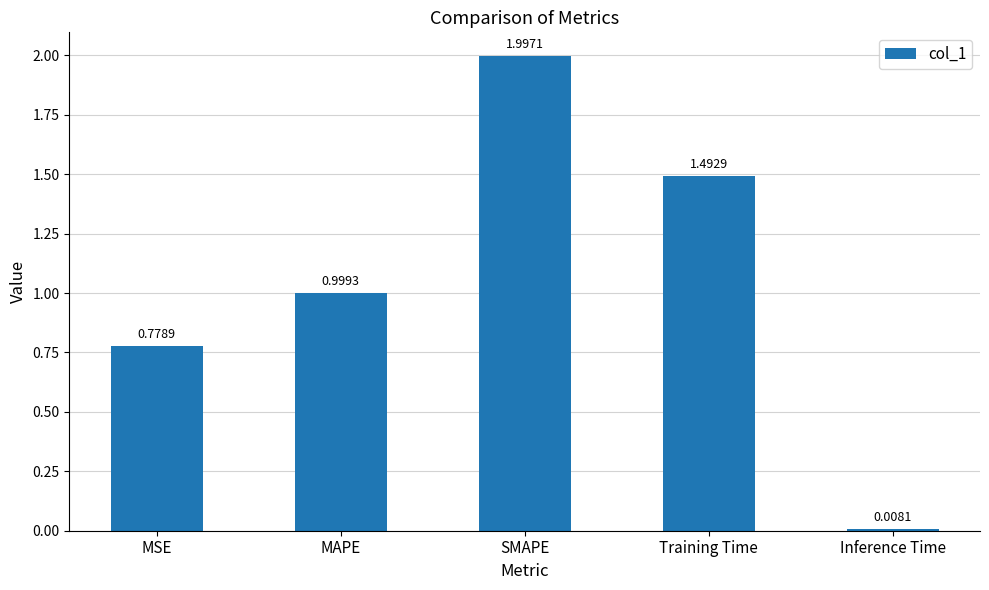

Rank the categories by value from lowest to highest.

Inference Time, MSE, MAPE, Training Time, SMAPE